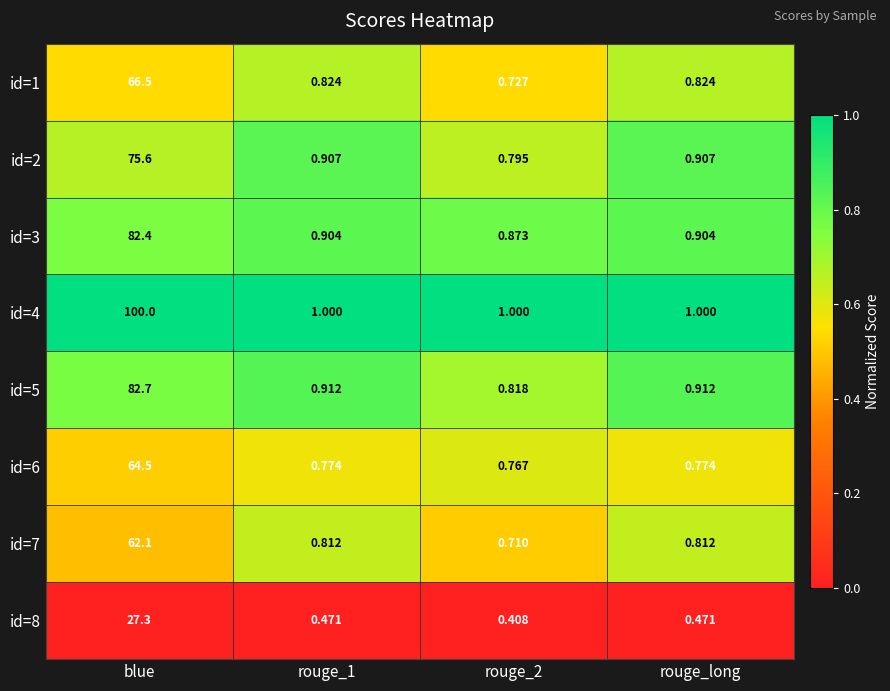

Rank the series at rouge_long from highest to lowest value.

id=4, id=5, id=2, id=3, id=1, id=7, id=6, id=8